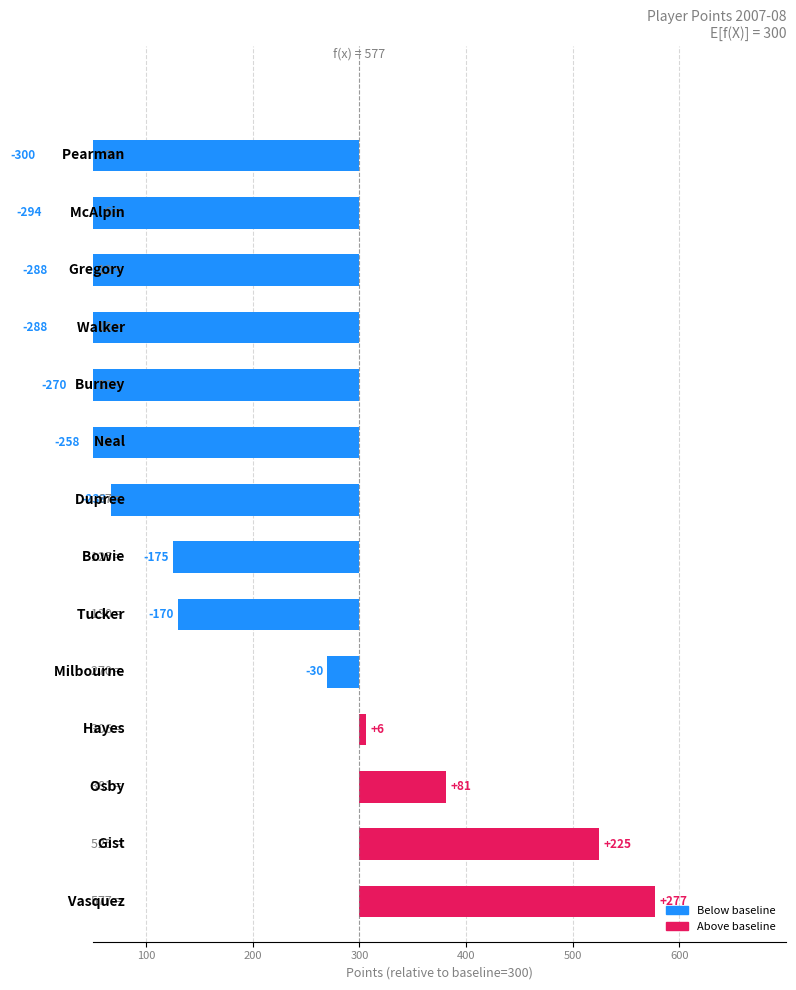

How many values are below zero?

10